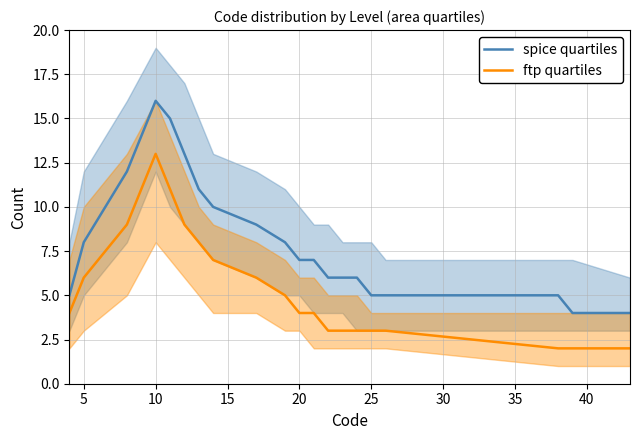

Is it true that ftp quartiles equals 19 at 10?

False